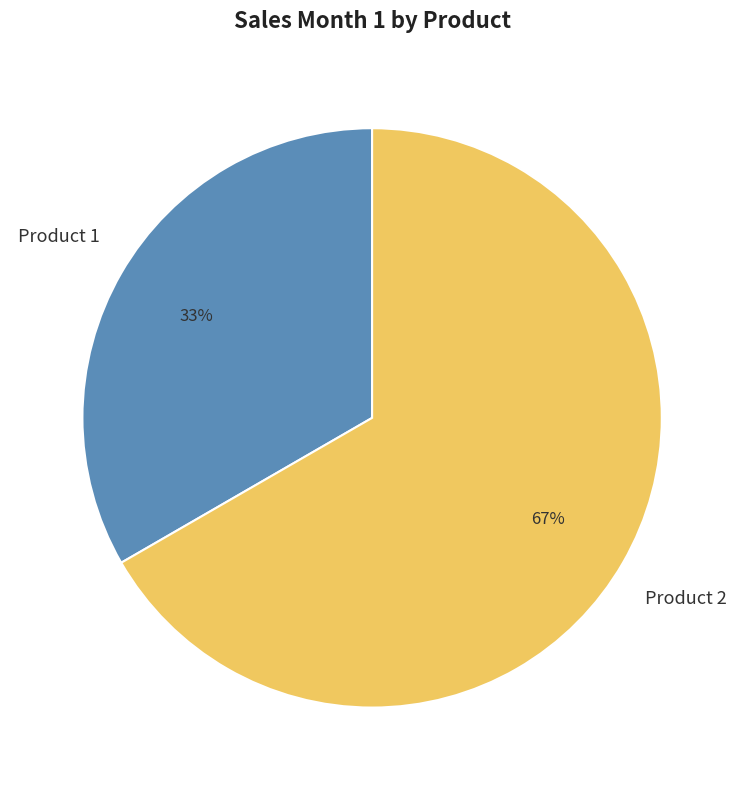

What is the ratio of the value at Product 1 to the value at Product 2?

0.5